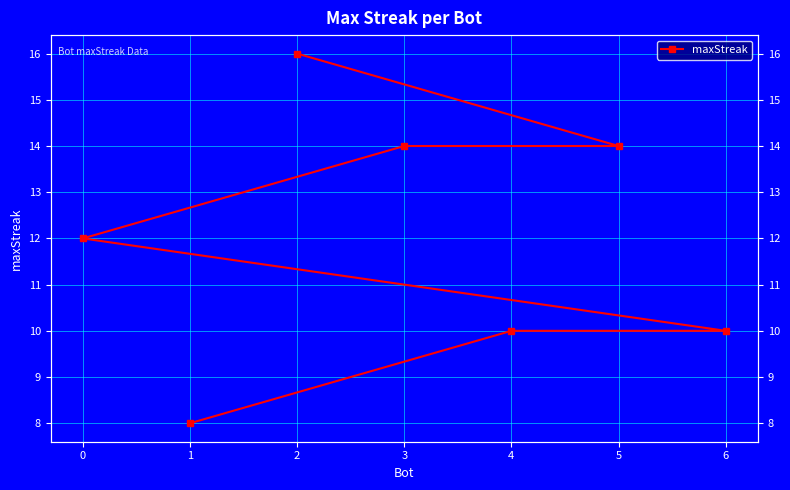

What is the difference between the values at 3 and 1?

6